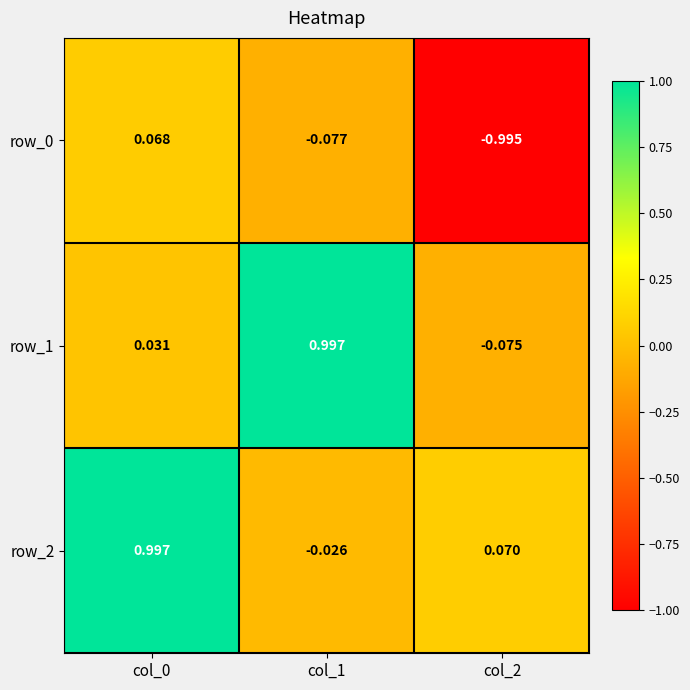

What is the difference between the row_0 values at col_2 and col_1?

0.9